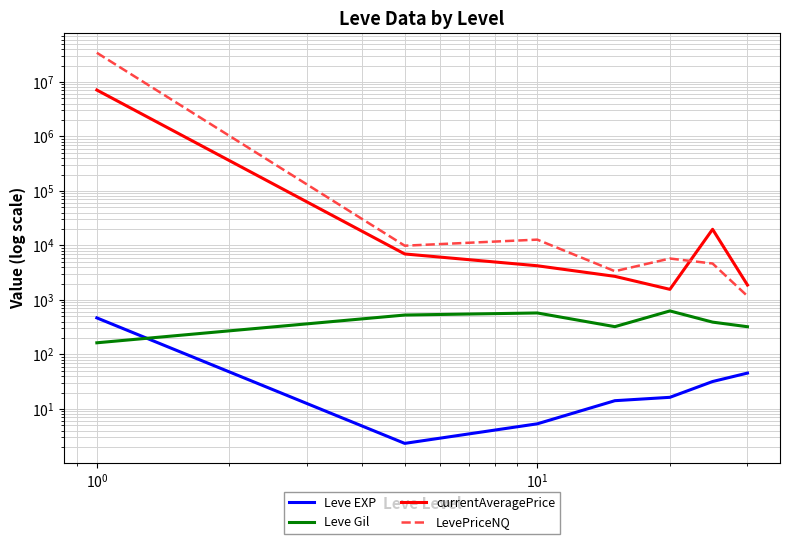

True or false: currentAveragePrice and Leve Gil cross at least once.

False